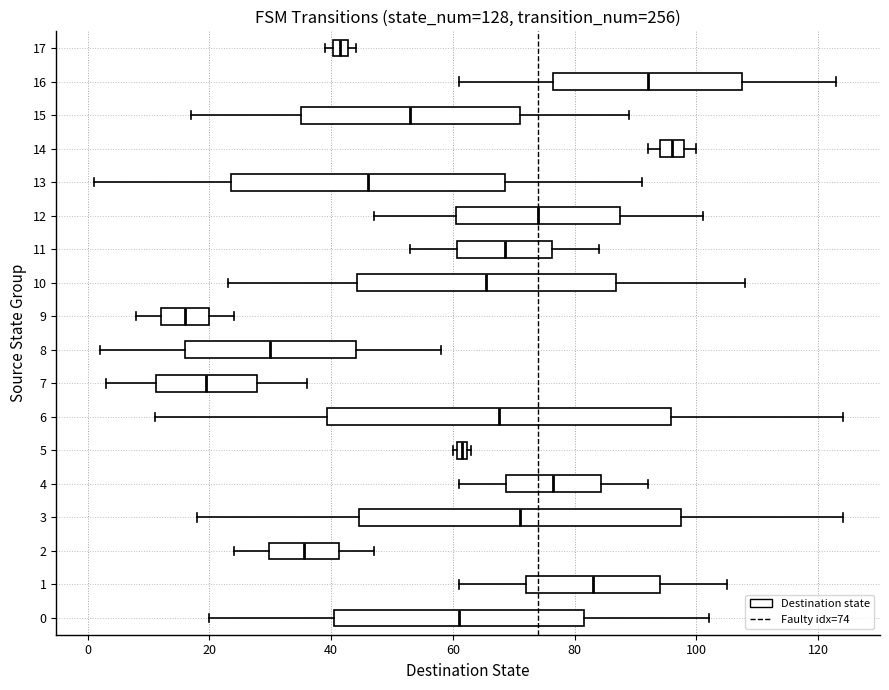

Which box has the furthest to the right median line?

14